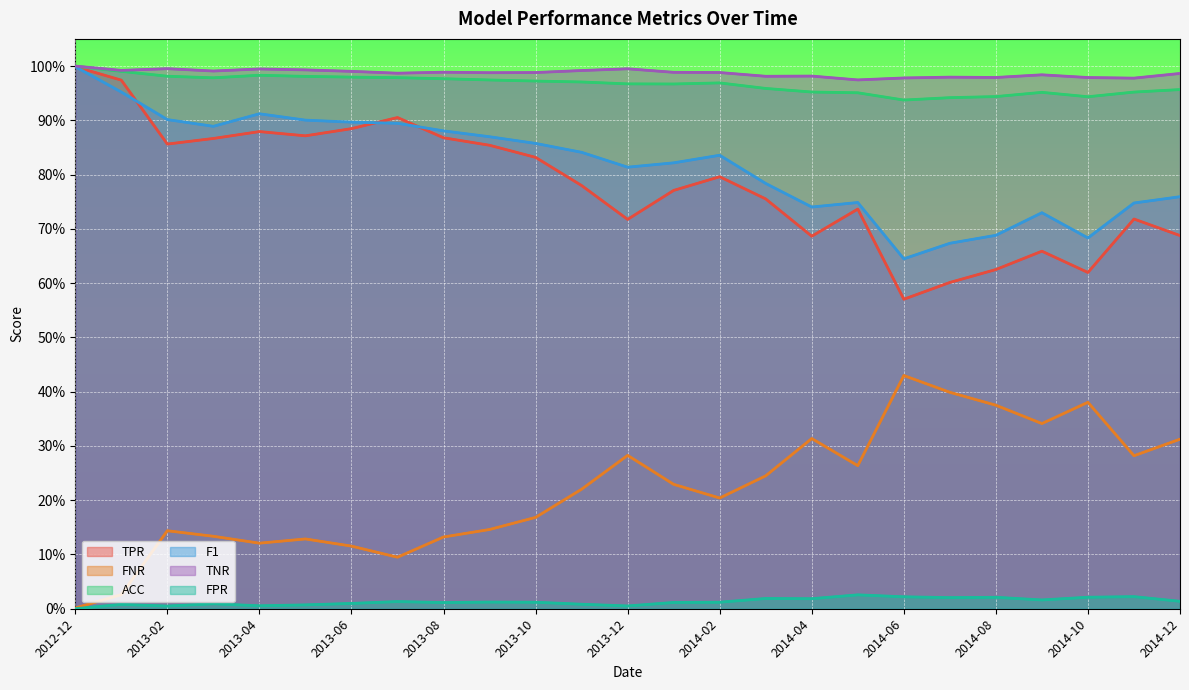

The value of TNR at 2014-12 is 1.4. True or false?

False